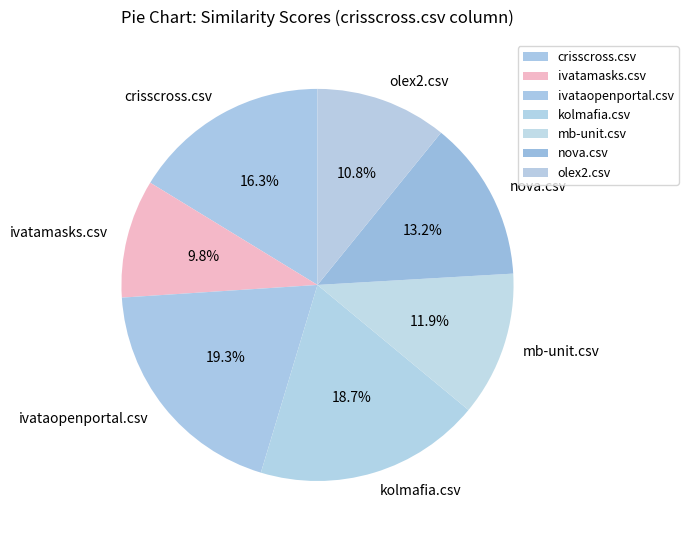

Is kolmafia.csv the majority of the pie?

No